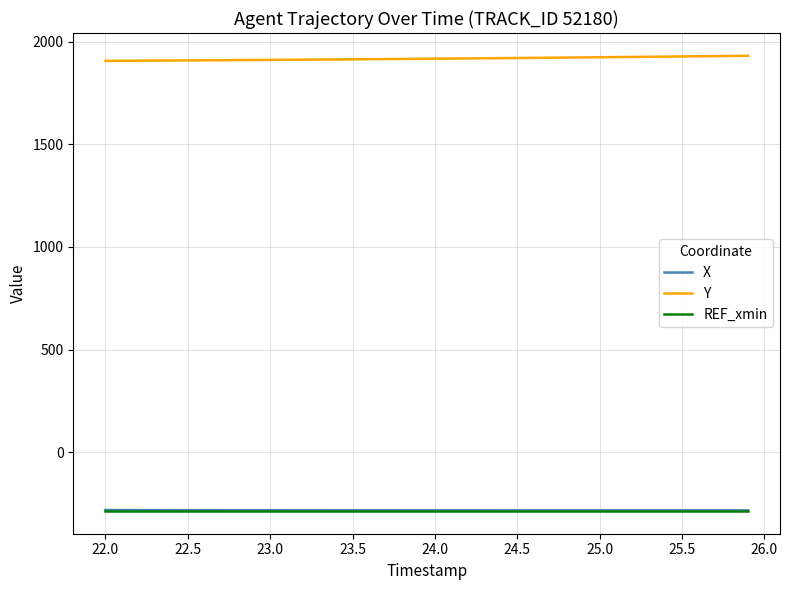

True or false: Y and REF_xmin cross at least once.

False